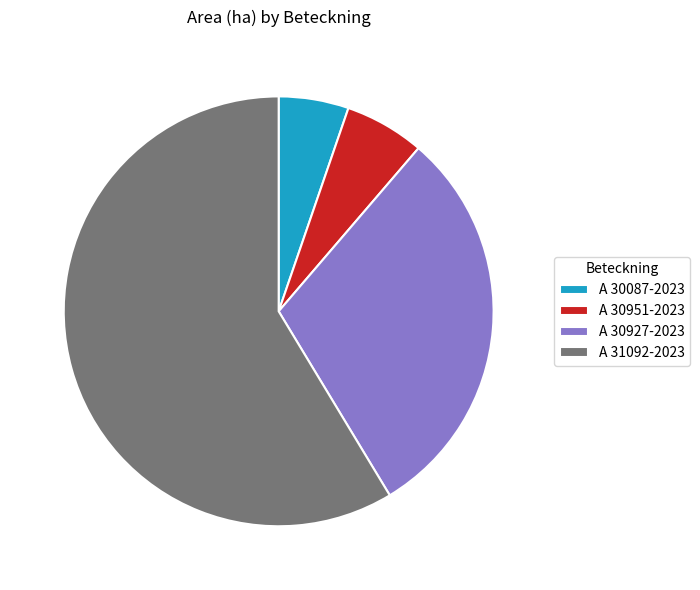

Is the sum of A 30087-2023 and A 30927-2023 greater than half?

No